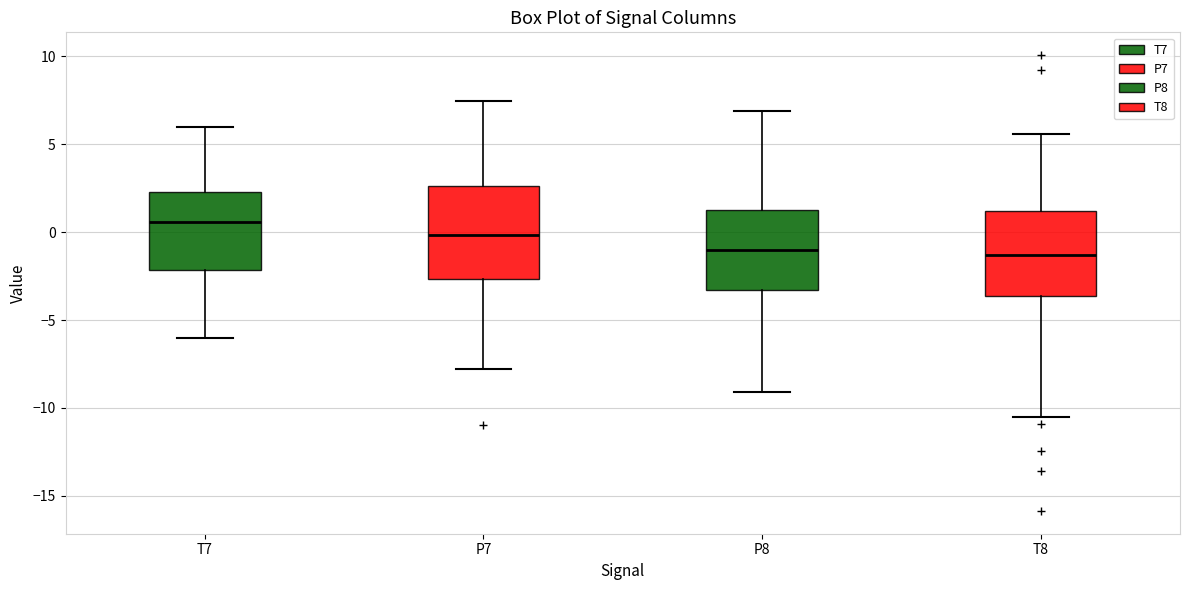

Reading left to right, read every box against the y-axis: the position of its median line, the range the box covers, and the ends of its whiskers. The values are not printed on the chart, so give them approximately, as read against the axis.

T7: median 0.5, box -2.0 to 2.5, whiskers -6.0 to 6.0
P7: median 0.0, box -2.5 to 2.5, whiskers -8.0 to 7.5
P8: median -1.0, box -3.5 to 1.5, whiskers -9.0 to 7.0
T8: median -1.5, box -3.5 to 1.0, whiskers -10.5 to 5.5